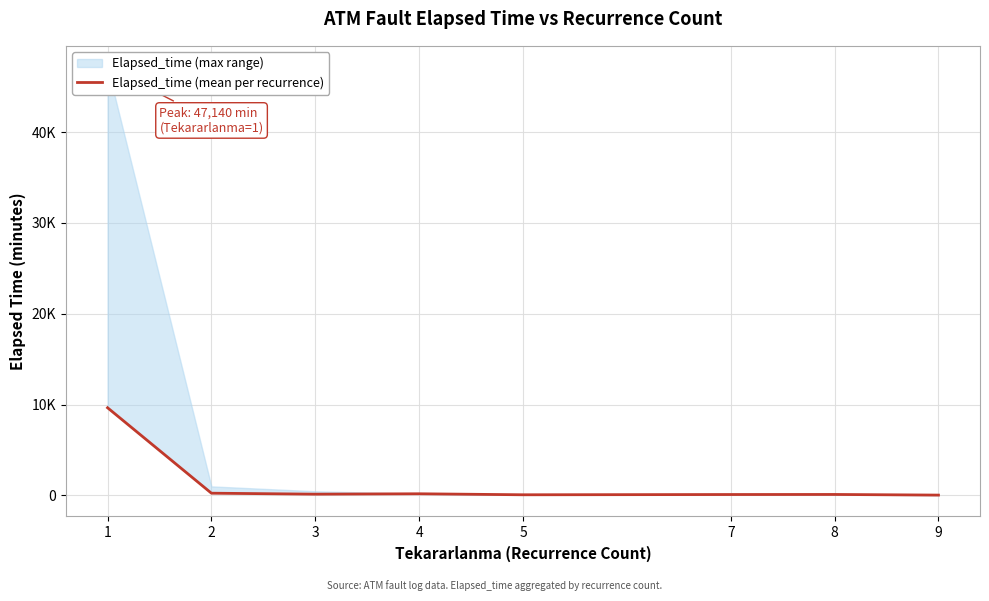

How many data points does each series have?

8